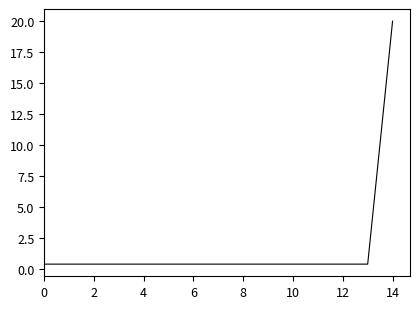

What is the sum of all values?

25.6